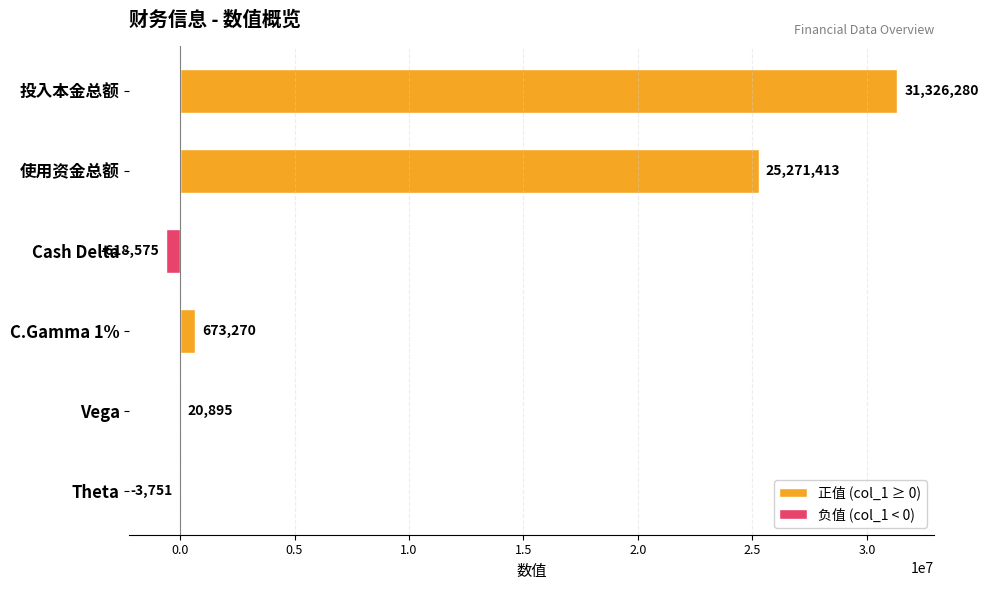

Rank the series by their maximum value, from lowest to highest.

负值 (col_1 < 0), 正值 (col_1 ≥ 0)